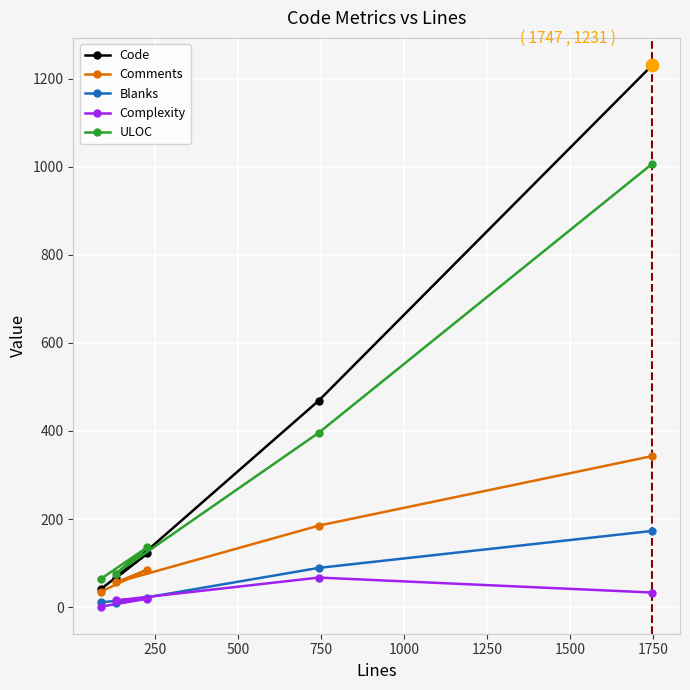

Which series has the widest spread of values?

Code